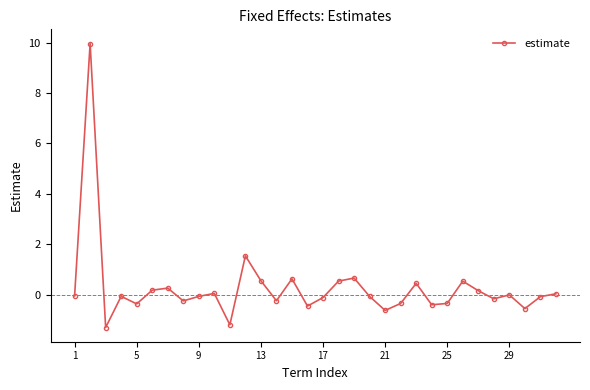

What is the sum of all values?

9.0